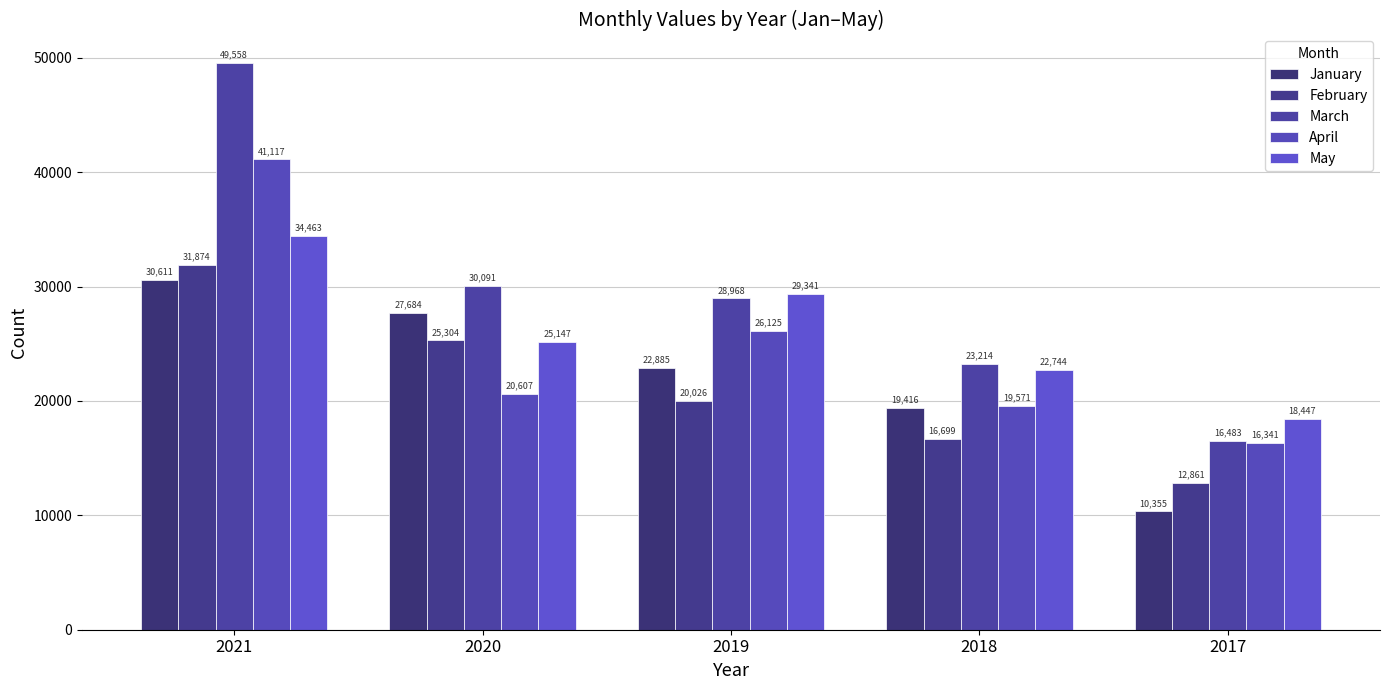

What is the highest value of the March series?

49558